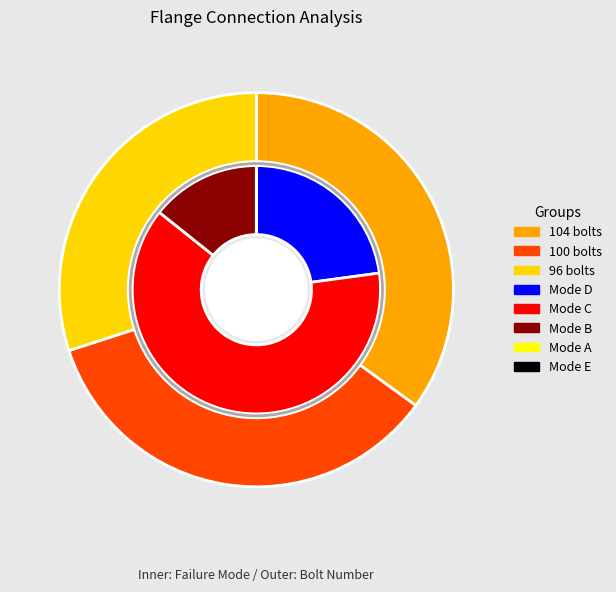

At flange_id_5, list the series in order from largest to smallest.

inner, outer